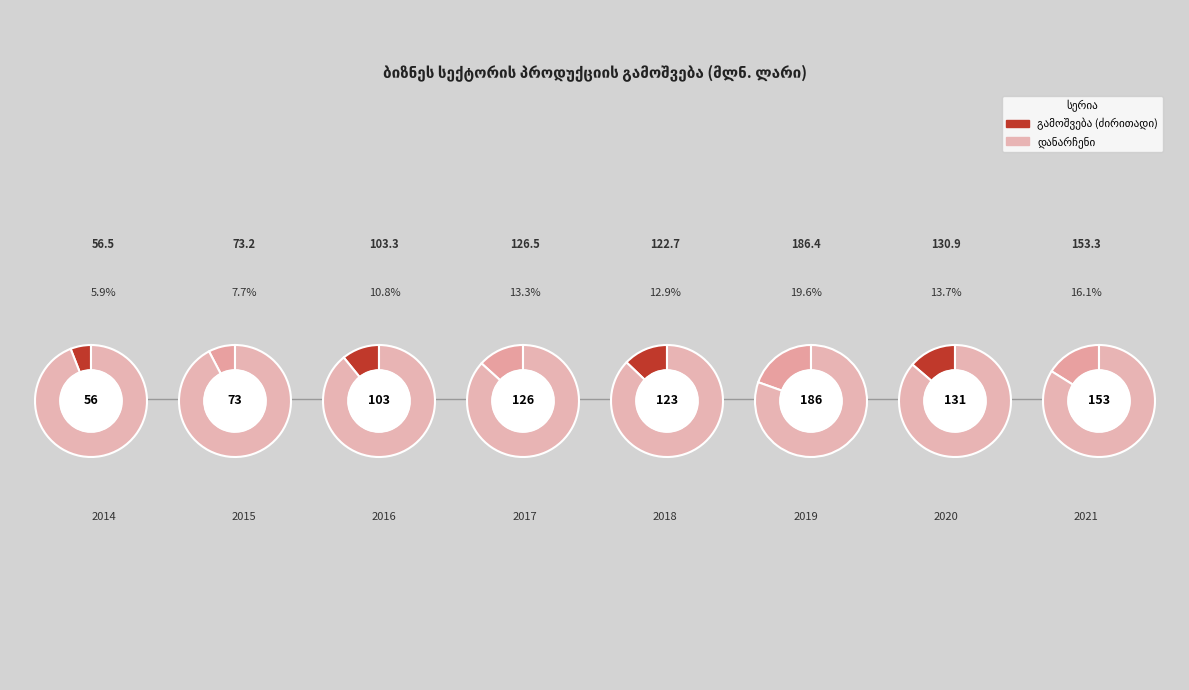

To the nearest percent, what is the combined percentage of 2019 and 2021?

36%